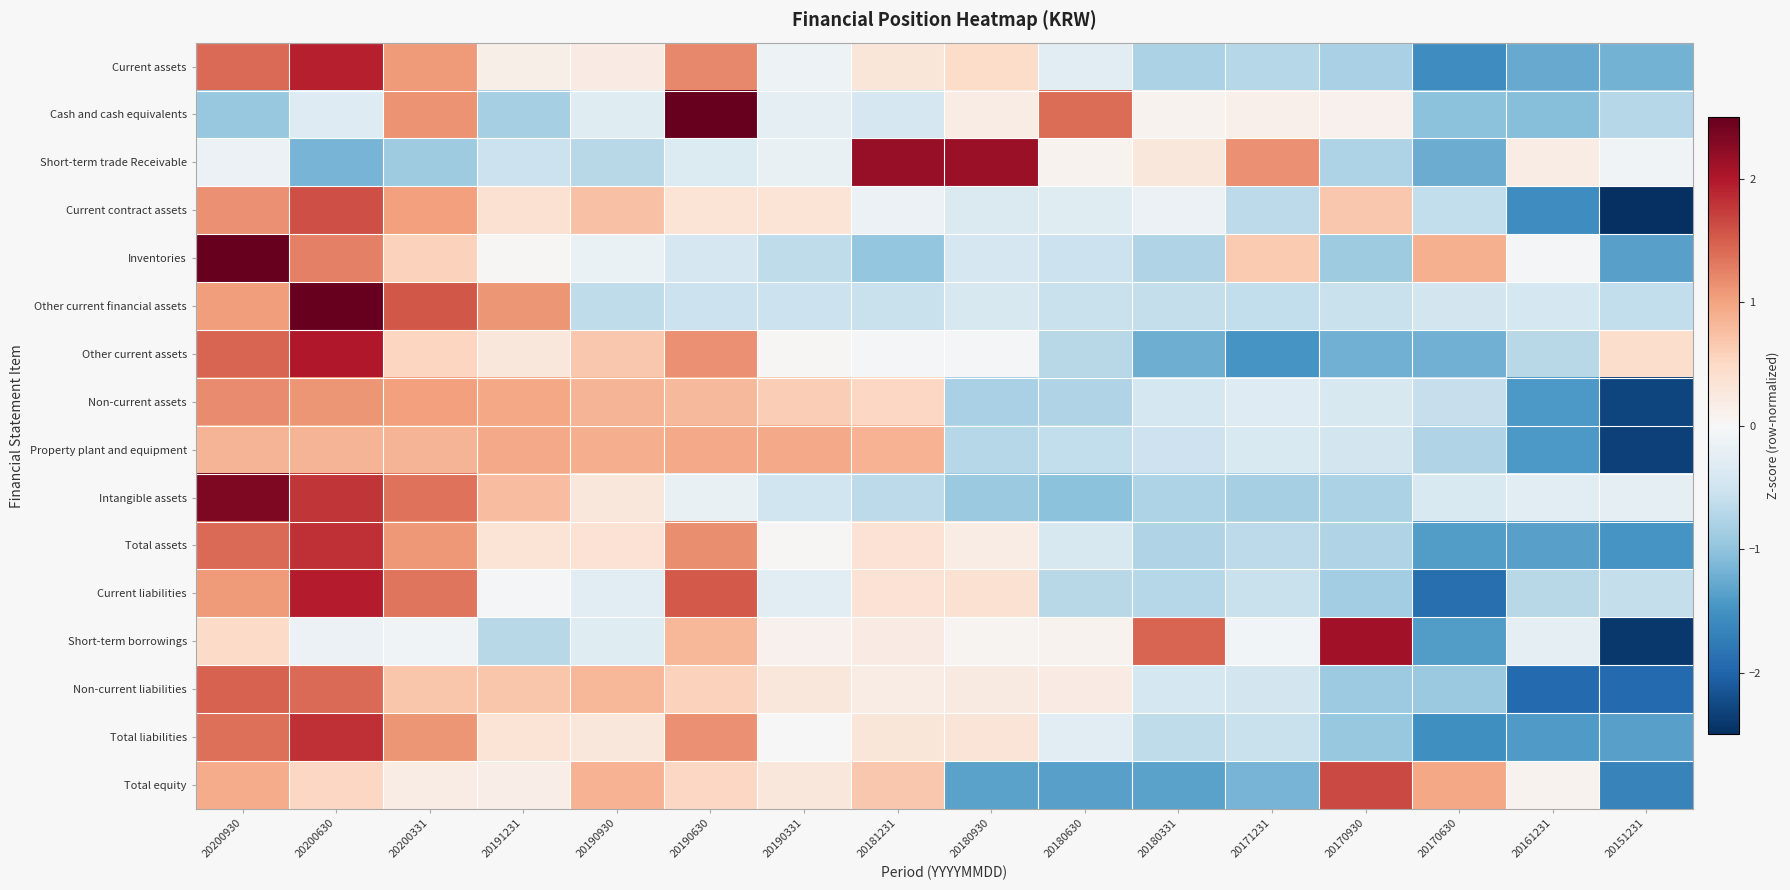

Reading left to right, what are all the values shown in this chart?

Current assets: 20200930=1.4	20200630=1.9	20200331=1.1	20191231=0.1	20190930=0.2	20190630=1.2	20190331=-0.1	20181231=0.3	20180930=0.5	20180630=-0.3	20180331=-0.8	20171231=-0.7	20170930=-0.8	20170630=-1.6	20161231=-1.3	20151231=-1.2
Cash and cash equivalents: 20200930=-1.0	20200630=-0.3	20200331=1.1	20191231=-0.8	20190930=-0.3	20190630=2.8	20190331=-0.2	20181231=-0.4	20180930=0.2	20180630=1.4	20180331=0.1	20171231=0.1	20170930=0.1	20170630=-1.0	20161231=-1.1	20151231=-0.7
Short-term trade Receivable: 20200930=-0.1	20200630=-1.2	20200331=-0.9	20191231=-0.5	20190930=-0.7	20190630=-0.3	20190331=-0.2	20181231=2.2	20180930=2.2	20180630=0.1	20180331=0.3	20171231=1.2	20170930=-0.8	20170630=-1.2	20161231=0.2	20151231=-0.1
Current contract assets: 20200930=1.1	20200630=1.6	20200331=1.0	20191231=0.4	20190930=0.7	20190630=0.3	20190331=0.3	20181231=-0.1	20180930=-0.4	20180630=-0.3	20180331=-0.1	20171231=-0.7	20170930=0.7	20170630=-0.6	20161231=-1.5	20151231=-2.5
Inventories: 20200930=2.8	20200630=1.3	20200331=0.6	20191231=0.0	20190930=-0.2	20190630=-0.4	20190331=-0.6	20181231=-1.0	20180930=-0.4	20180630=-0.5	20180331=-0.7	20171231=0.6	20170930=-0.9	20170630=0.9	20161231=-0.0	20151231=-1.4
Other current financial assets: 20200930=1.0	20200630=2.8	20200331=1.6	20191231=1.1	20190930=-0.6	20190630=-0.5	20190331=-0.5	20181231=-0.5	20180930=-0.4	20180630=-0.6	20180331=-0.6	20171231=-0.6	20170930=-0.6	20170630=-0.5	20161231=-0.4	20151231=-0.6
Other current assets: 20200930=1.5	20200630=2.0	20200331=0.5	20191231=0.3	20190930=0.7	20190630=1.2	20190331=0.0	20181231=-0.0	20180930=-0.1	20180630=-0.7	20180331=-1.2	20171231=-1.5	20170930=-1.2	20170630=-1.2	20161231=-0.7	20151231=0.4
Non-current assets: 20200930=1.2	20200630=1.1	20200331=1.0	20191231=1.0	20190930=0.9	20190630=0.8	20190331=0.6	20181231=0.5	20180930=-0.8	20180630=-0.8	20180331=-0.4	20171231=-0.3	20170930=-0.4	20170630=-0.6	20161231=-1.4	20151231=-2.3
Property plant and equipment: 20200930=0.8	20200630=0.8	20200331=0.9	20191231=0.9	20190930=0.9	20190630=0.9	20190331=0.9	20181231=0.9	20180930=-0.7	20180630=-0.6	20180331=-0.5	20171231=-0.4	20170930=-0.5	20170630=-0.7	20161231=-1.4	20151231=-2.3
Intangible assets: 20200930=2.3	20200630=1.8	20200331=1.4	20191231=0.8	20190930=0.3	20190630=-0.2	20190331=-0.5	20181231=-0.6	20180930=-0.9	20180630=-1.0	20180331=-0.8	20171231=-0.8	20170930=-0.8	20170630=-0.4	20161231=-0.3	20151231=-0.2
Total assets: 20200930=1.4	20200630=1.8	20200331=1.1	20191231=0.3	20190930=0.4	20190630=1.2	20190331=0.0	20181231=0.4	20180930=0.2	20180630=-0.4	20180331=-0.7	20171231=-0.7	20170930=-0.8	20170630=-1.4	20161231=-1.4	20151231=-1.5
Current liabilities: 20200930=1.1	20200630=2.0	20200331=1.3	20191231=-0.1	20190930=-0.3	20190630=1.5	20190331=-0.3	20181231=0.4	20180930=0.4	20180630=-0.7	20180331=-0.7	20171231=-0.6	20170930=-0.9	20170630=-1.9	20161231=-0.7	20151231=-0.6
Short-term borrowings: 20200930=0.5	20200630=-0.1	20200331=-0.1	20191231=-0.7	20190930=-0.3	20190630=0.8	20190331=0.1	20181231=0.2	20180930=0.1	20180630=0.1	20180331=1.5	20171231=-0.1	20170930=2.1	20170630=-1.4	20161231=-0.2	20151231=-2.4
Non-current liabilities: 20200930=1.5	20200630=1.4	20200331=0.7	20191231=0.7	20190930=0.8	20190630=0.6	20190331=0.3	20181231=0.2	20180930=0.2	20180630=0.2	20180331=-0.4	20171231=-0.5	20170930=-0.9	20170630=-0.9	20161231=-1.9	20151231=-1.9
Total liabilities: 20200930=1.4	20200630=1.8	20200331=1.1	20191231=0.3	20190930=0.3	20190630=1.1	20190331=-0.0	20181231=0.3	20180930=0.3	20180630=-0.3	20180331=-0.6	20171231=-0.6	20170930=-1.0	20170630=-1.5	20161231=-1.4	20151231=-1.3
Total equity: 20200930=0.9	20200630=0.5	20200331=0.2	20191231=0.2	20190930=0.9	20190630=0.5	20190331=0.3	20181231=0.7	20180930=-1.3	20180630=-1.4	20180331=-1.3	20171231=-1.2	20170930=1.7	20170630=1.0	20161231=0.1	20151231=-1.7